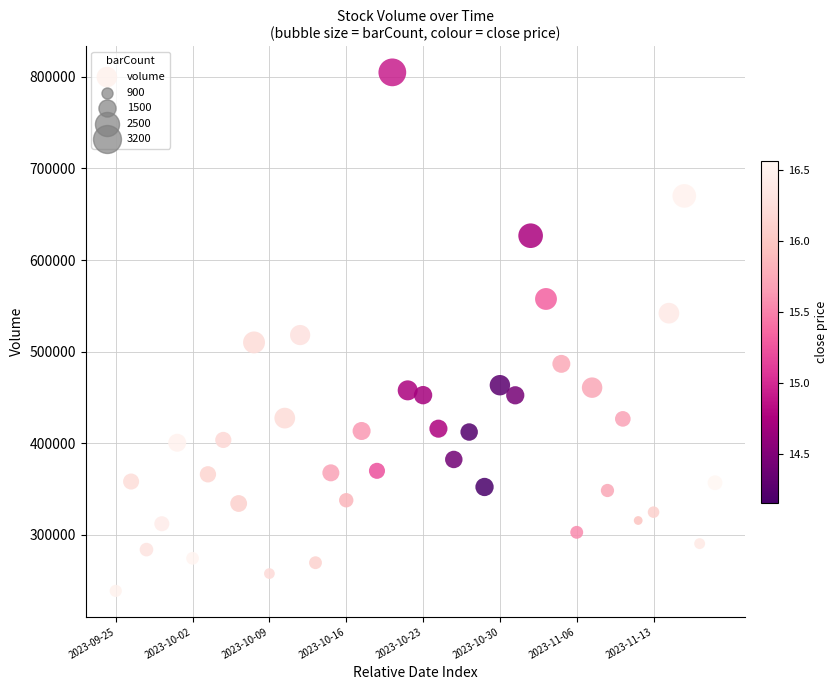

What is the range of Y values (max minus min)?

566169